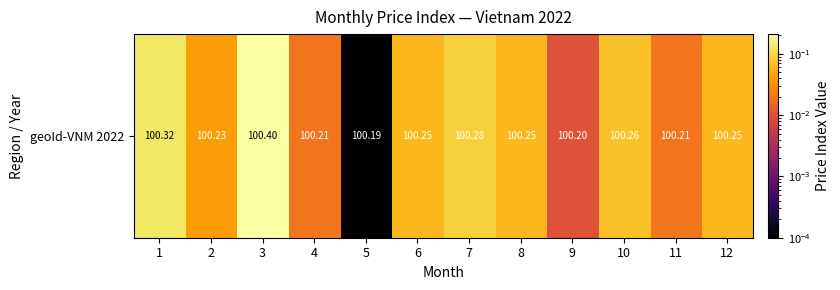

What is the change in value from 1 to 10?

-0.1